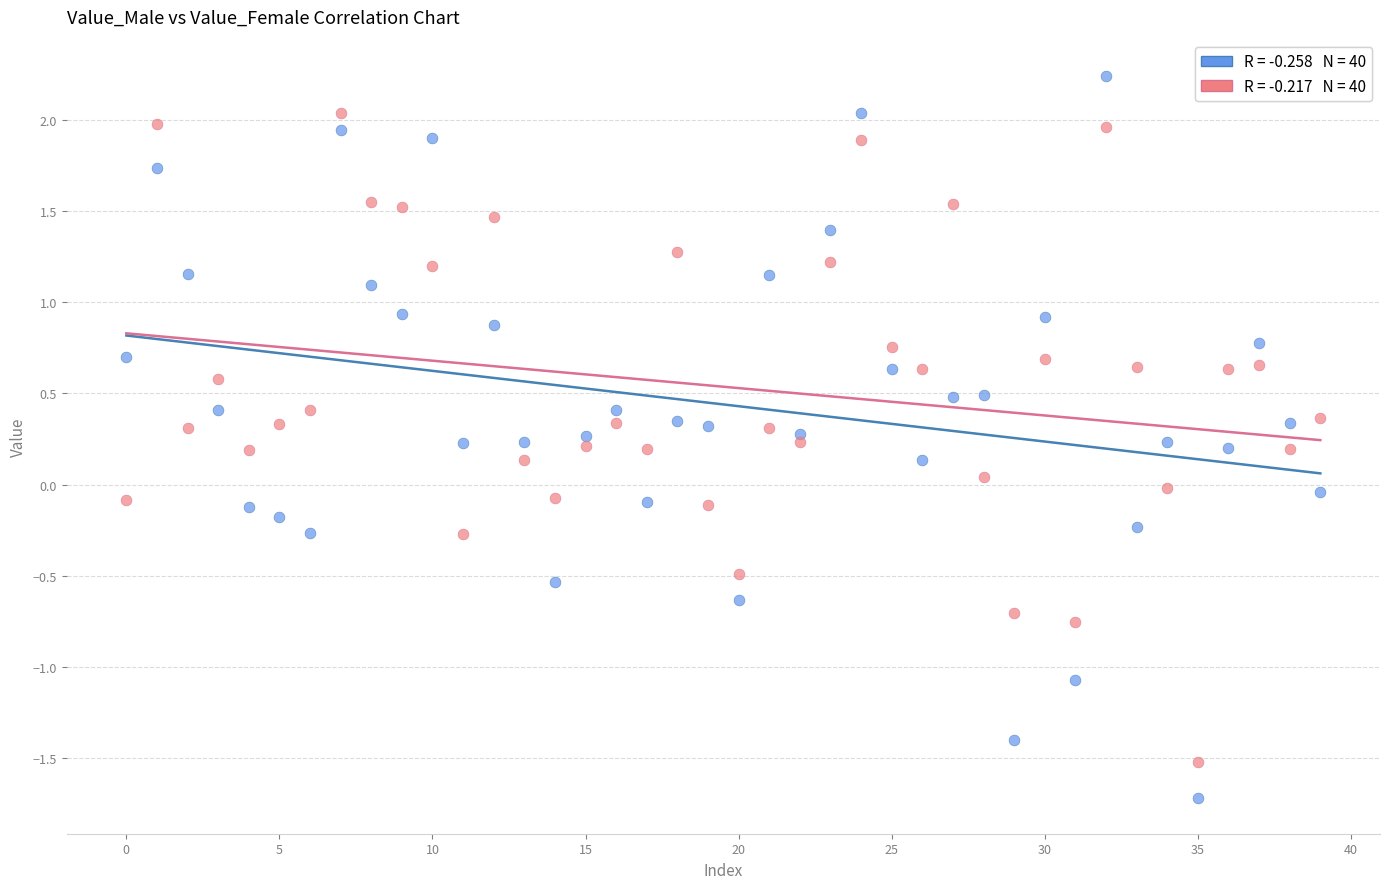

Across all data points, what is the range of Y values (max minus min)?

4.0